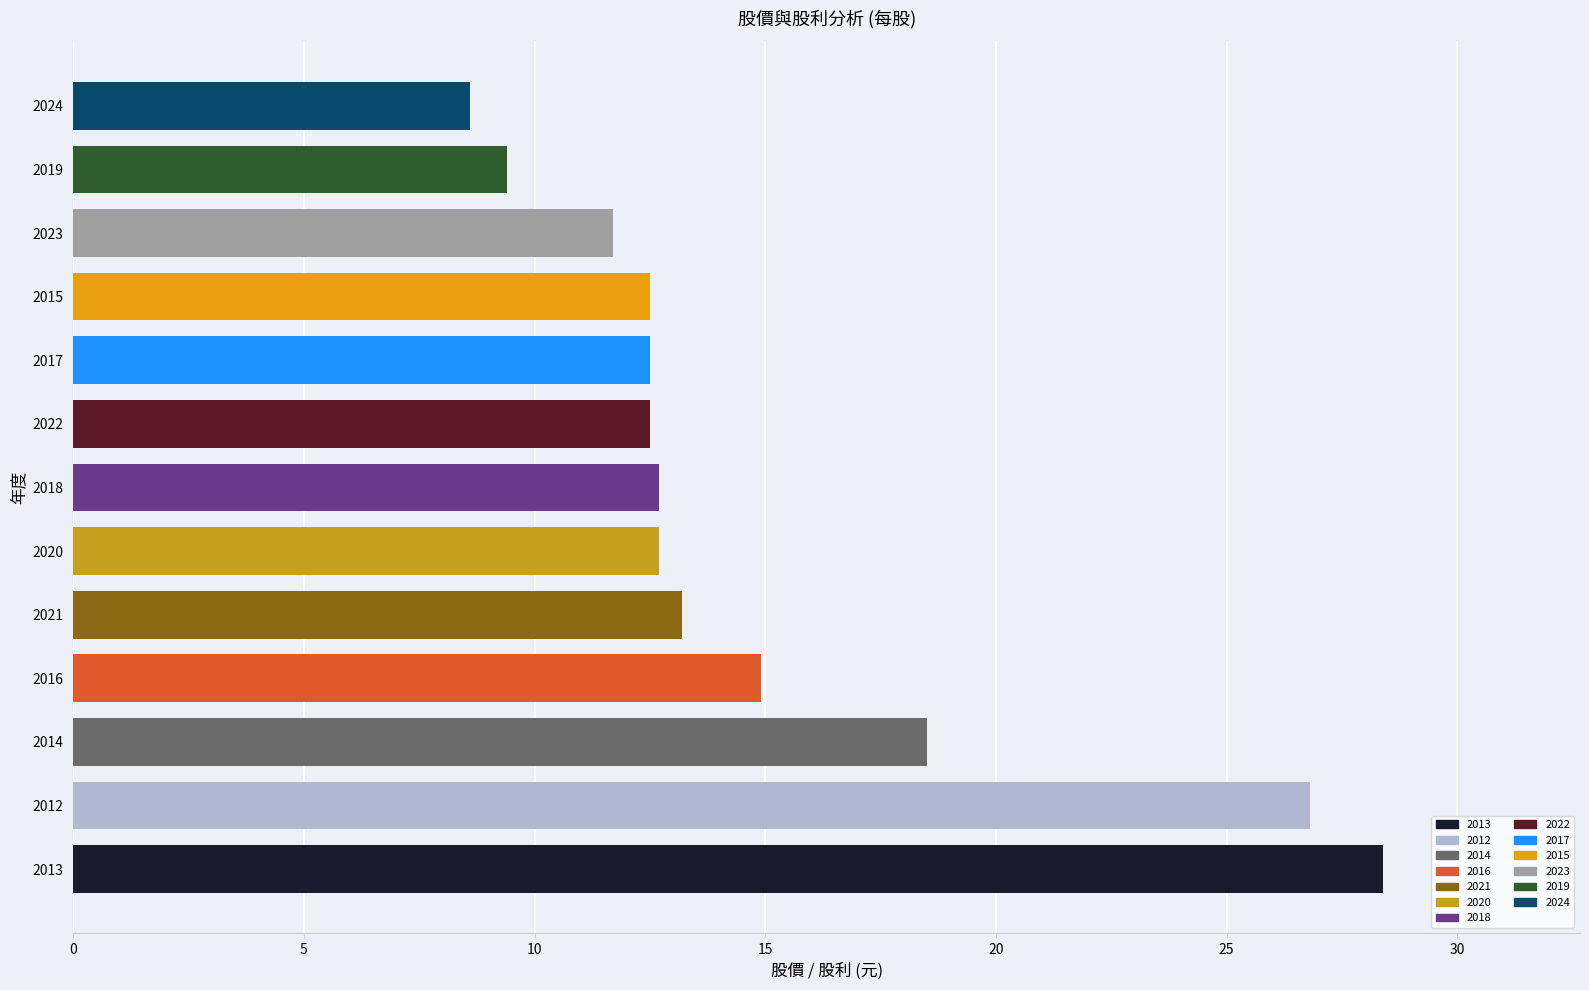

What is the difference between the maximum and minimum values?

19.8